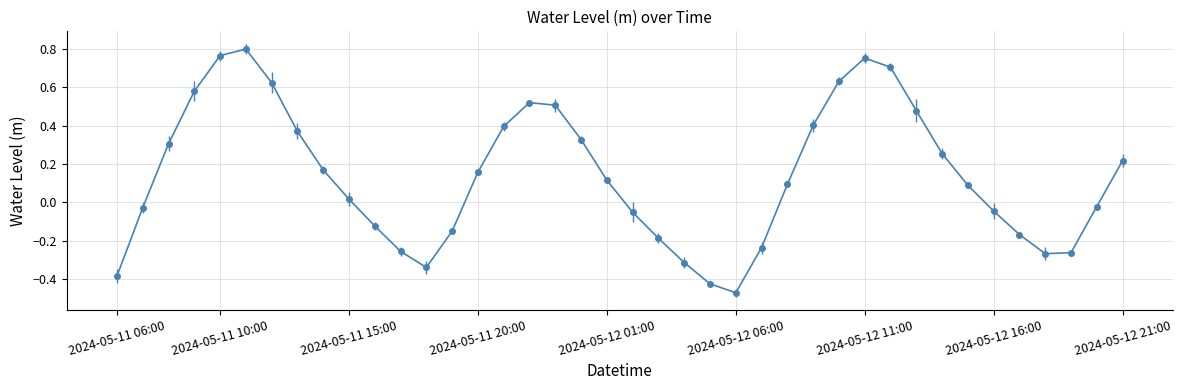

What is the difference between the maximum and minimum values?

1.3